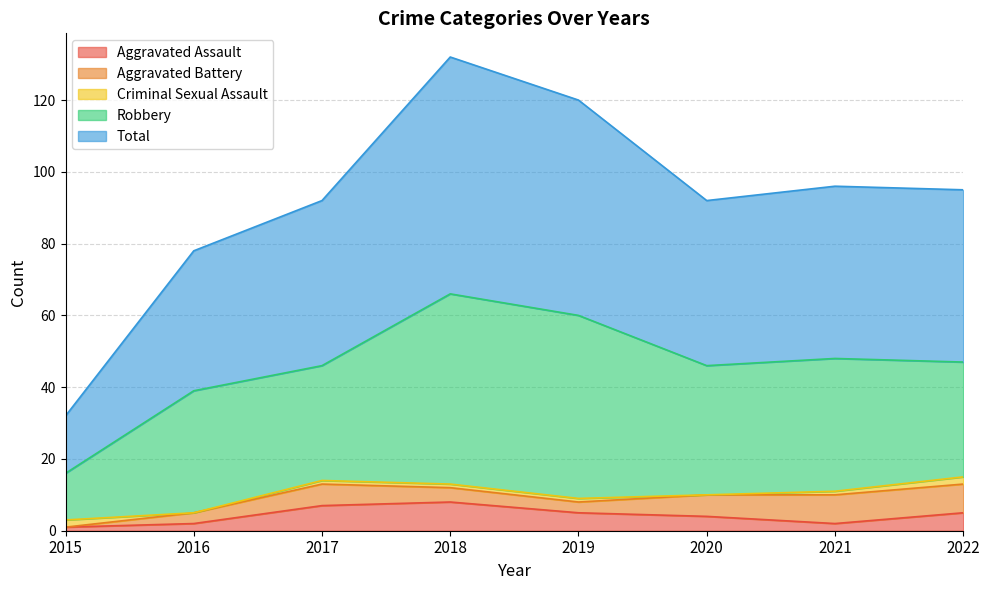

Rank the series by their maximum value, from lowest to highest.

Criminal Sexual Assault, Aggravated Assault, Aggravated Battery, Robbery, Total